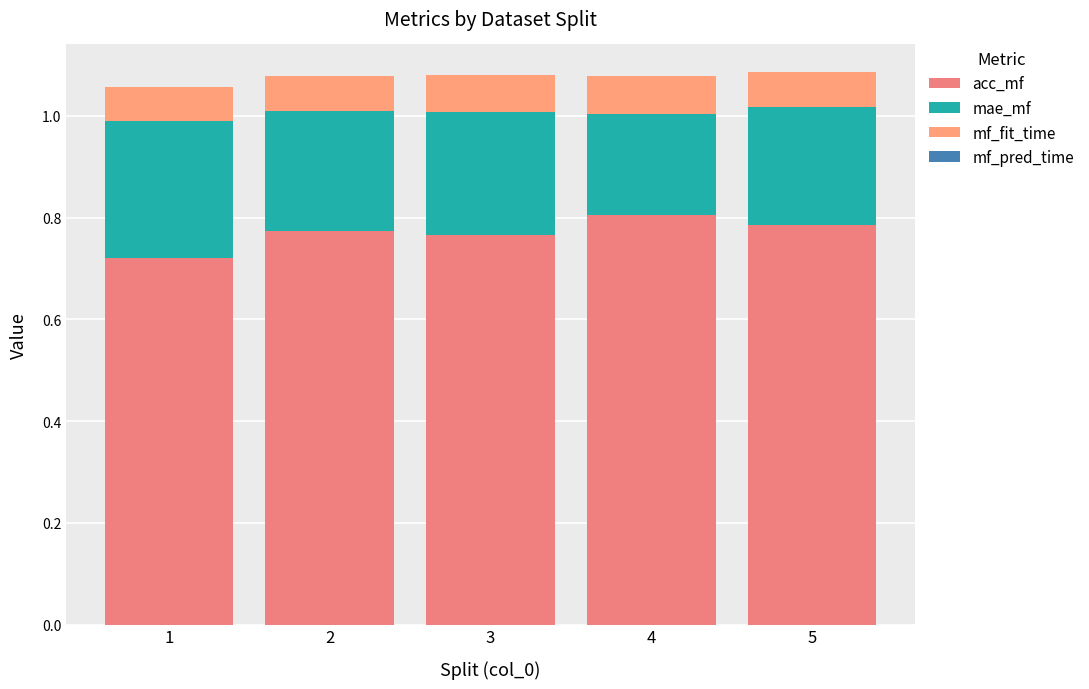

Are the bars grouped side by side (vs. stacked)?

No